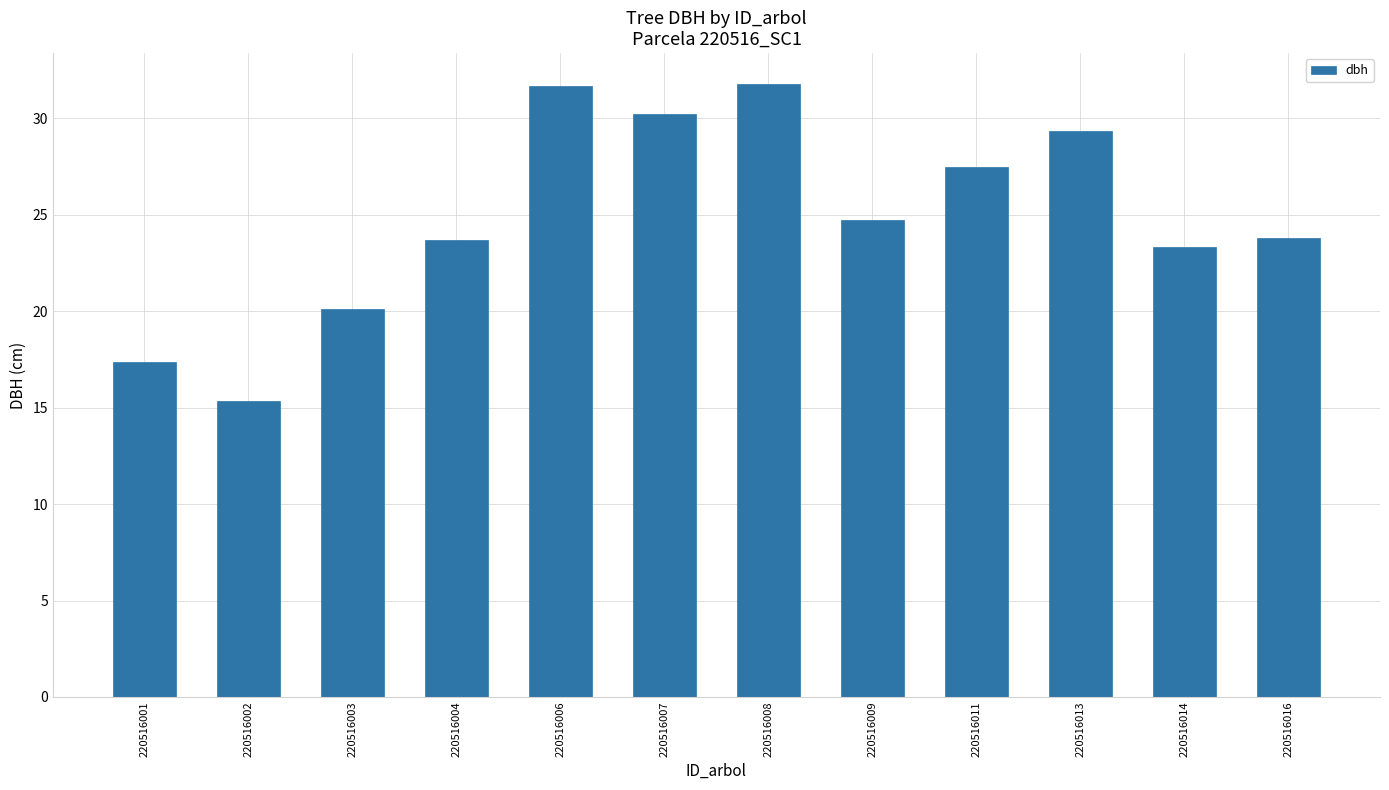

What is the value of the 9th bar from the left?

27.5